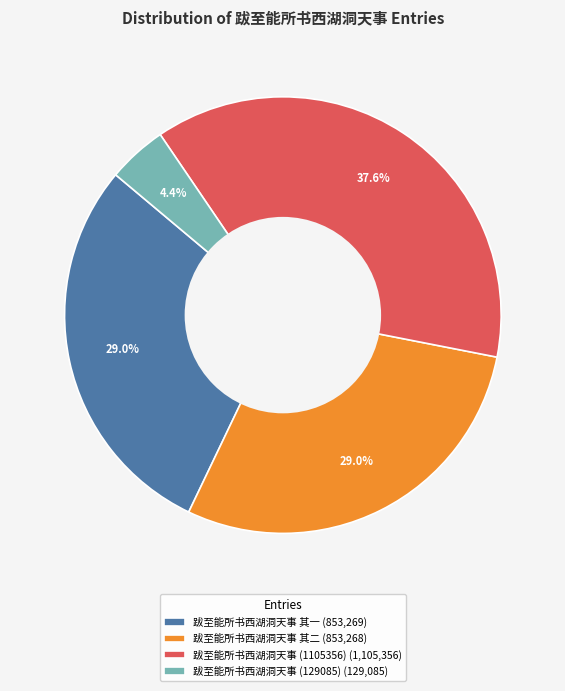

Do 跋至能所书西湖洞天事 其二 (853,268) and 跋至能所书西湖洞天事 (1105356) (1,105,356) together represent more than half of the pie?

Yes